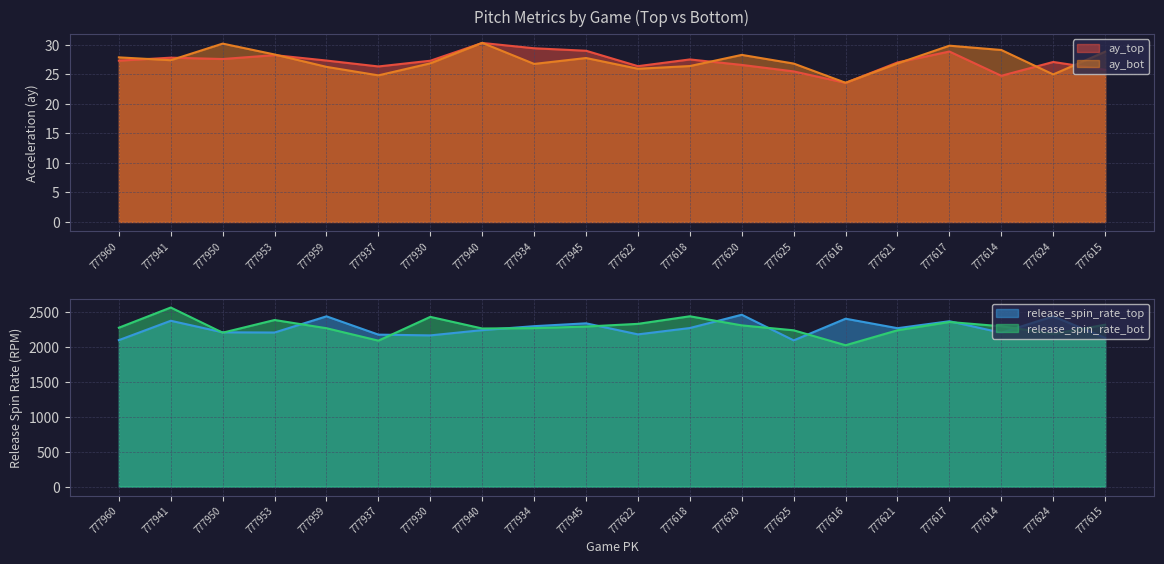

Which category has the lowest value across all series?

777616